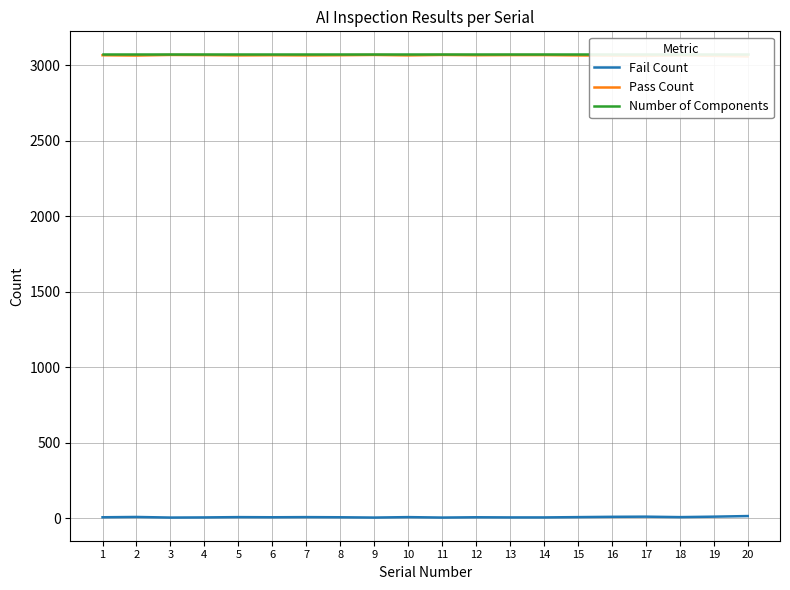

What value does the Pass Count series have at 7?

3066